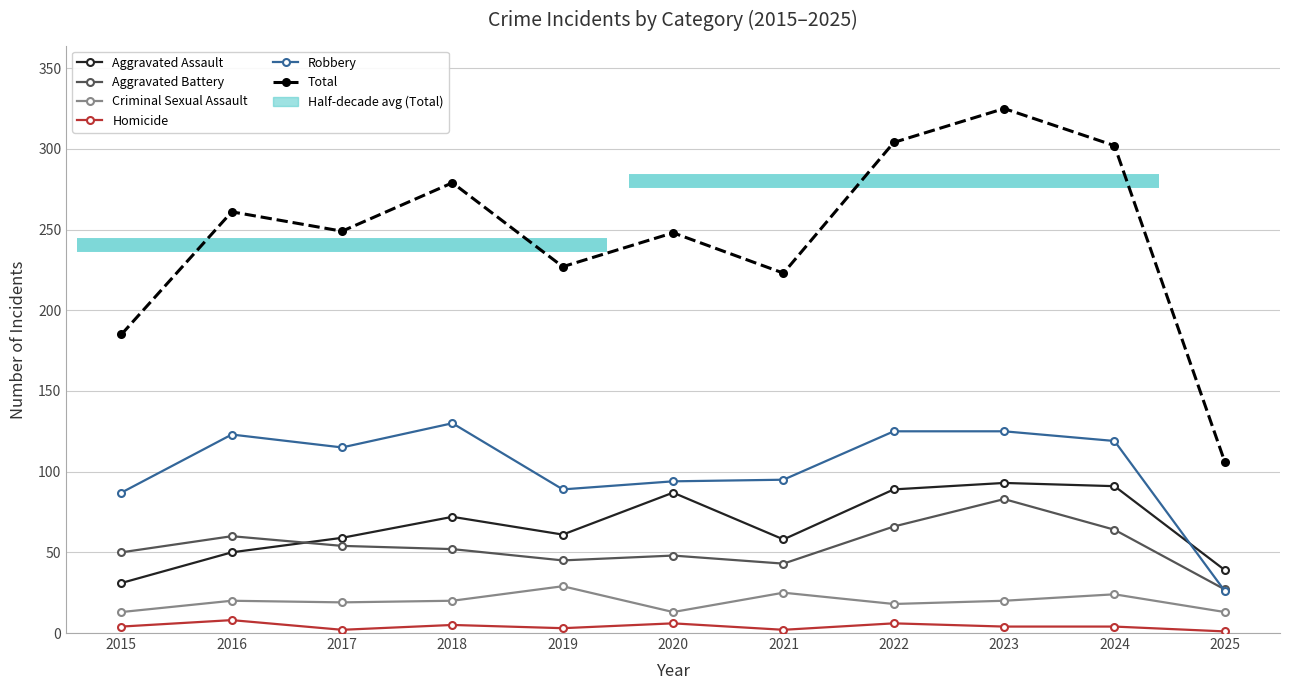

True or false: Criminal Sexual Assault and Robbery intersect in this chart.

False